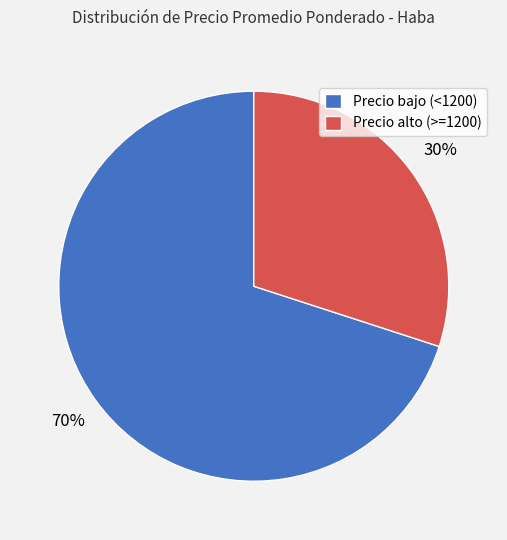

How many segments does this pie chart have?

2